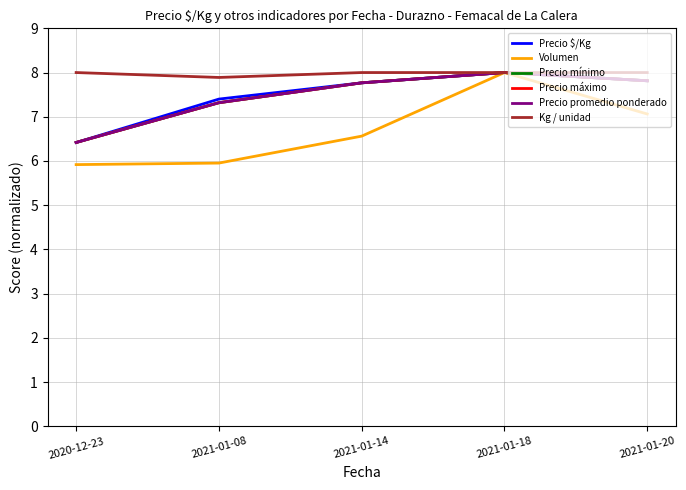

Is this an area chart (filled region under the line)?

No